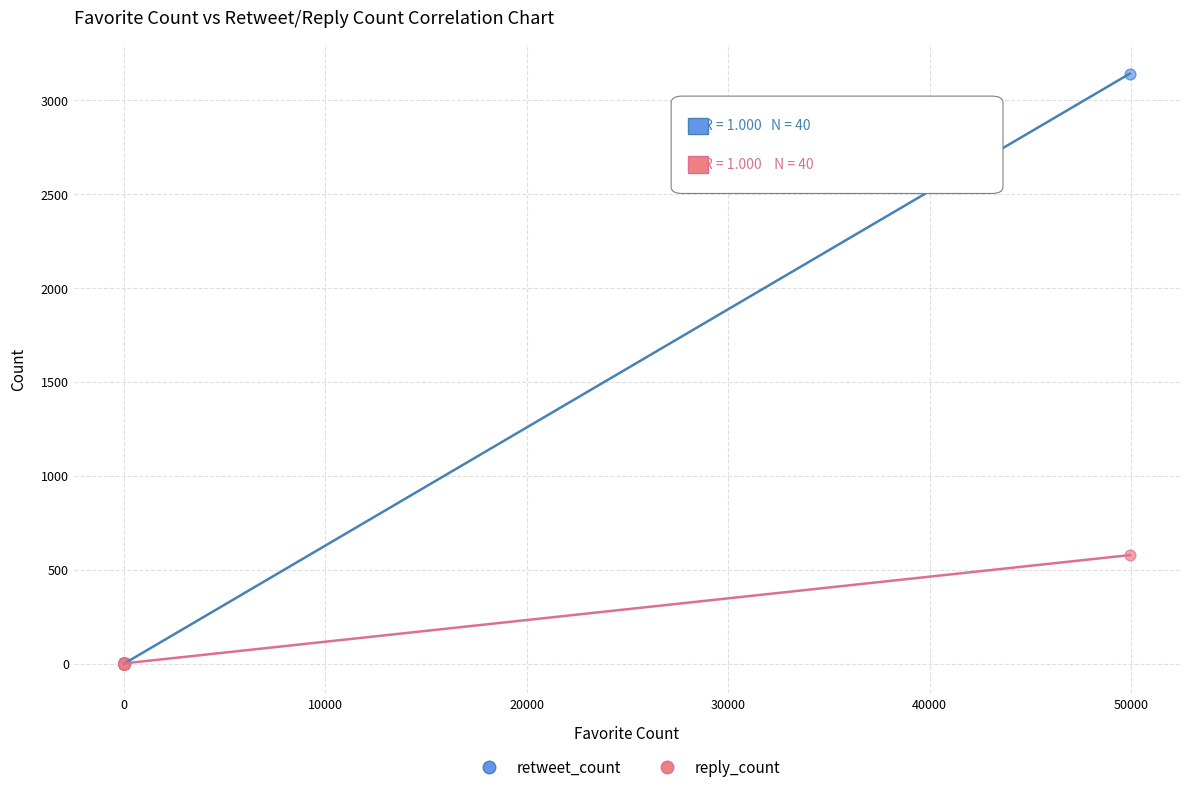

Across all series, what Y value is closest to 1570?

578